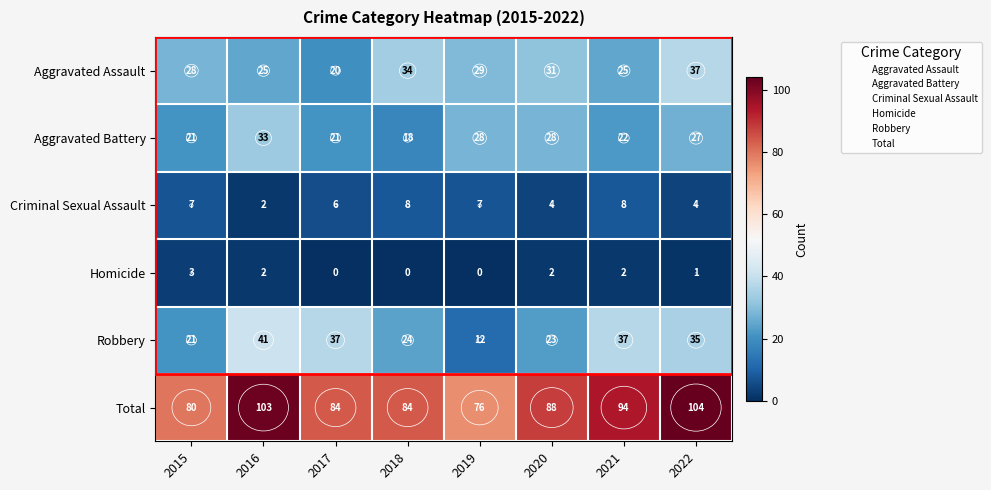

Which label corresponds to the largest value in the chart?

2022